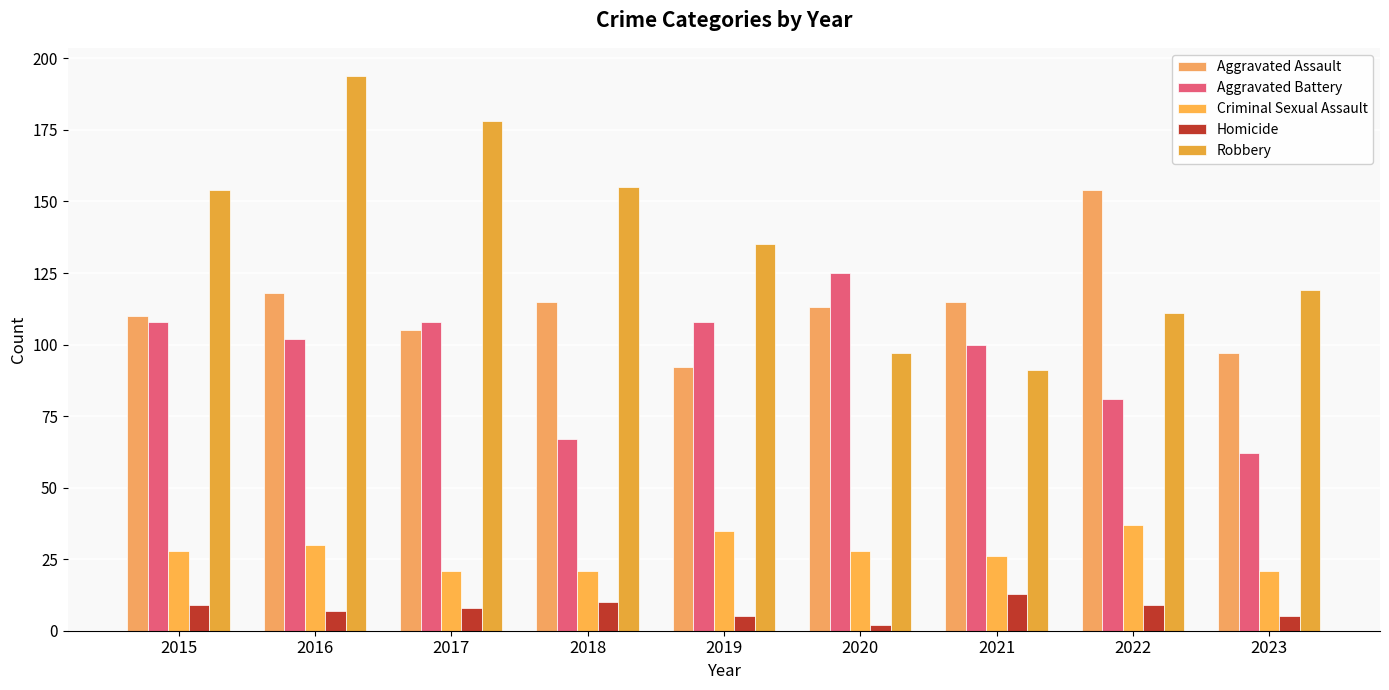

True or false: Robbery has a value of 135 at 2019.

True